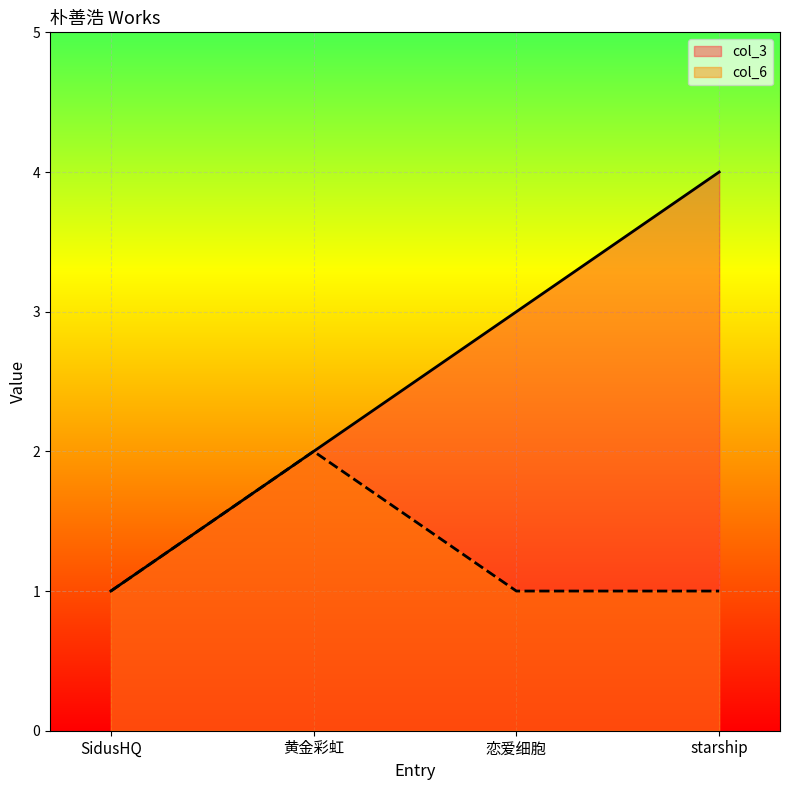

What position from the right is starship?

1